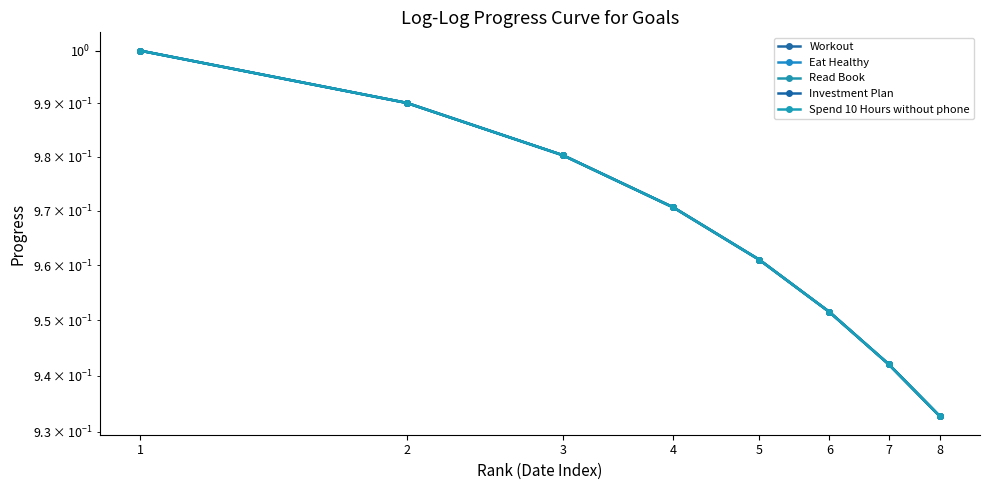

Reading left to right, list all the values displayed in this chart.

Workout: 1=1.0	2=1.0	3=1.0	4=1.0	5=1.0	6=1.0	7=0.9	8=0.9
Eat Healthy: 1=1.0	2=1.0	3=1.0	4=1.0	5=1.0	6=1.0	7=0.9	8=0.9
Read Book: 1=1.0	2=1.0	3=1.0	4=1.0	5=1.0	6=1.0	7=0.9	8=0.9
Investment Plan: 1=1.0	2=1.0	3=1.0	4=1.0	5=1.0	6=1.0	7=0.9	8=0.9
Spend 10 Hours without phone: 1=1.0	2=1.0	3=1.0	4=1.0	5=1.0	6=1.0	7=0.9	8=0.9